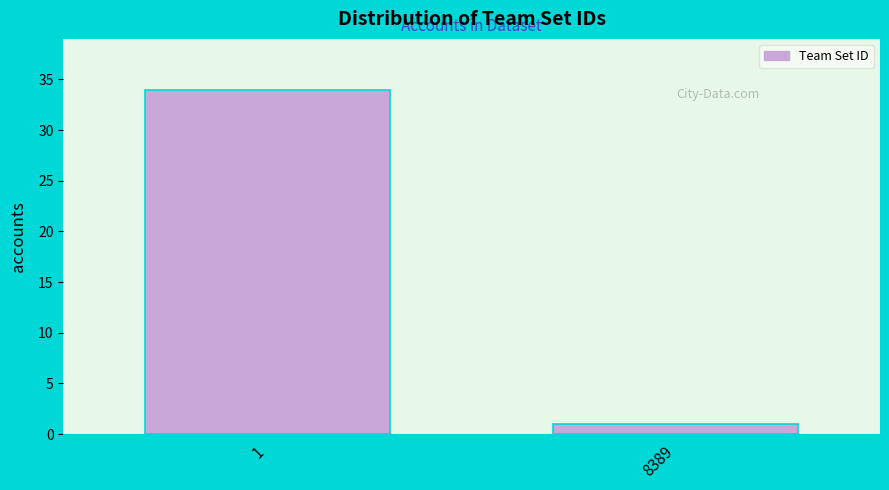

Reading left to right, transcribe all the data shown in this chart.

1=34	8389=1